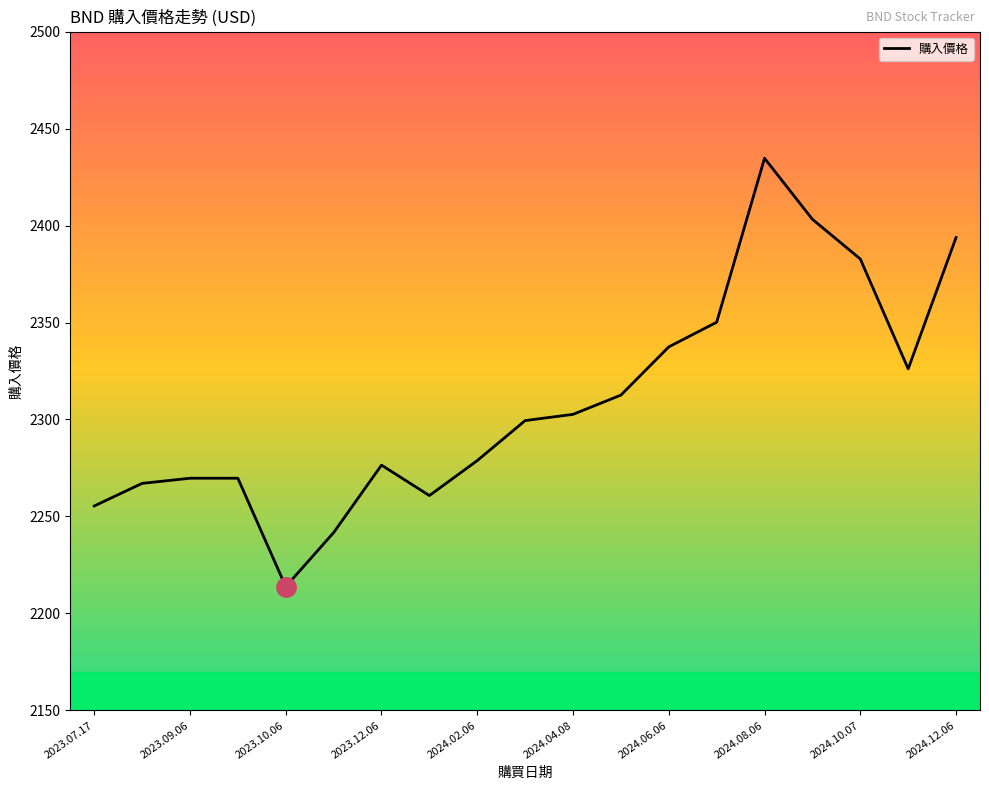

What is the maximum value shown in the chart?

2434.7